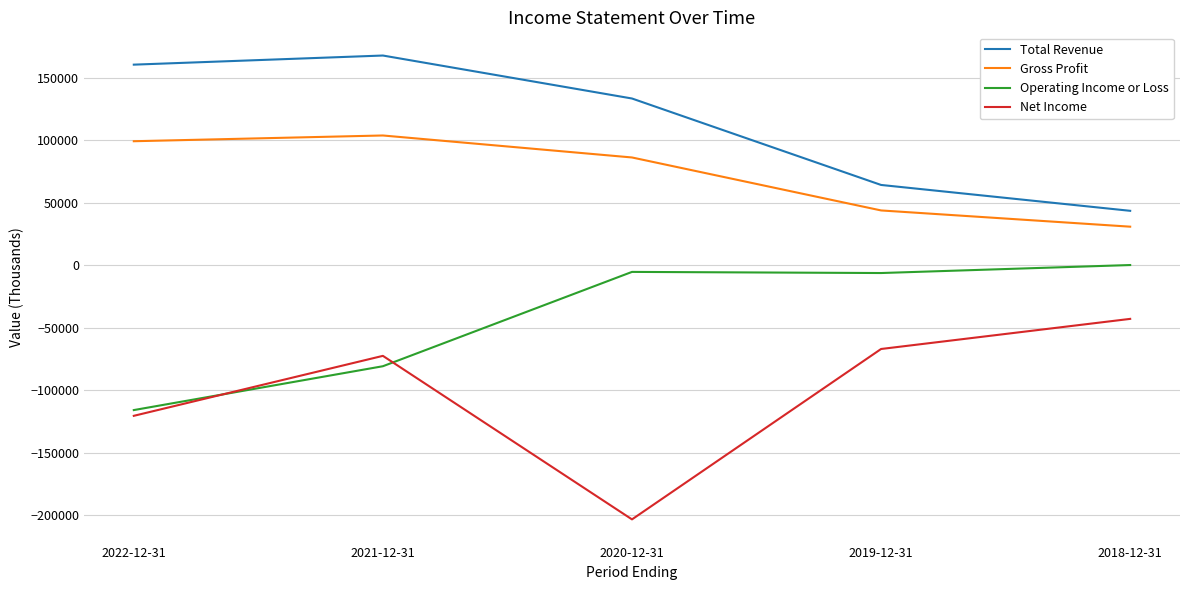

What is the sum of all Gross Profit values?

364800